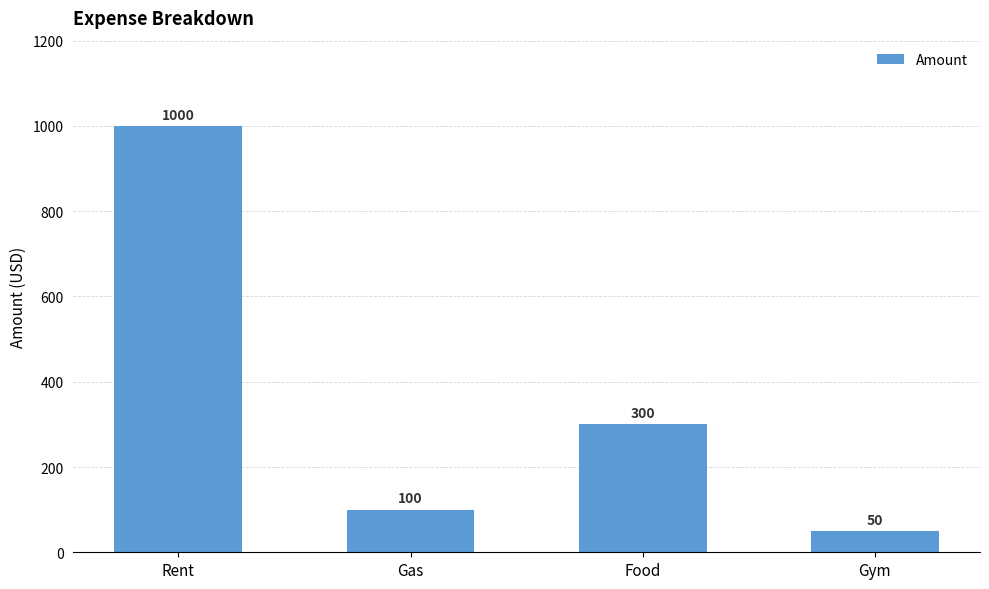

How many series are shown in this chart?

1